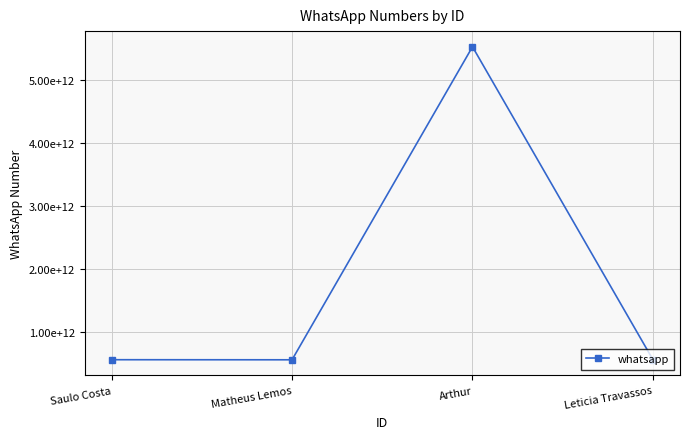

Reading left to right, transcribe all the data shown in this chart.

Saulo Costa=559392135712	Matheus Lemos=558194421494	Arthur=5521965867461	Leticia Travassos=559384012152